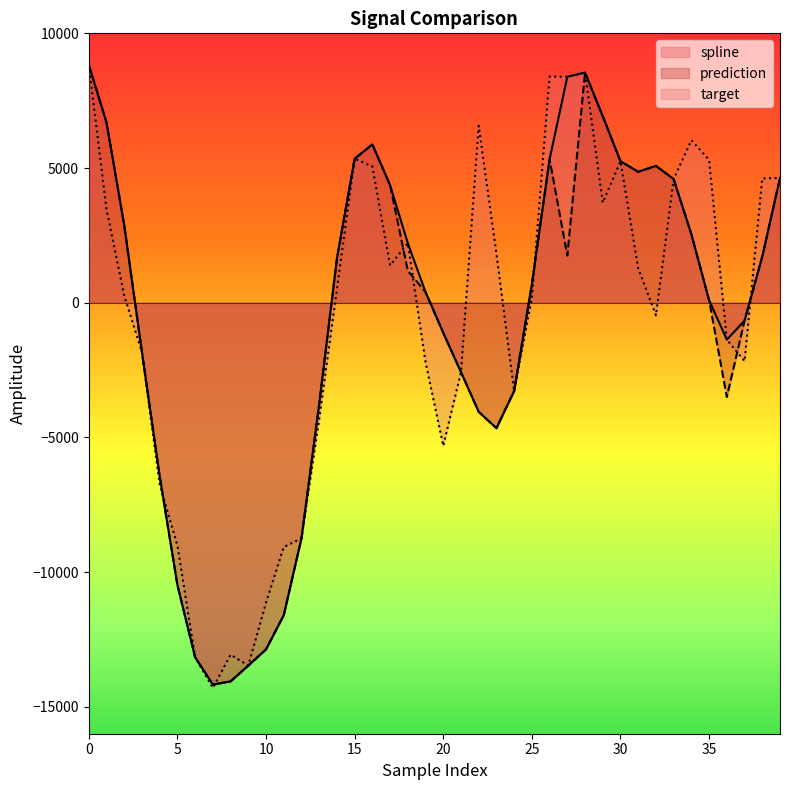

What is the difference between the maximum and second lowest values in the spline series?

22889.7